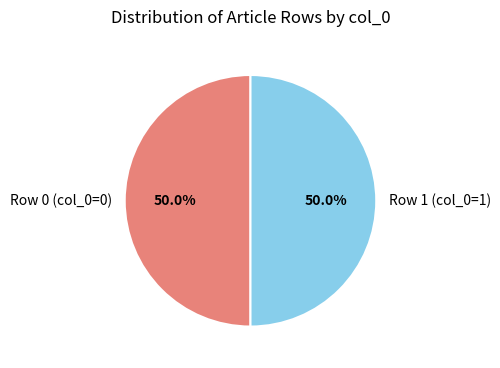

How many slices are in this pie chart?

2